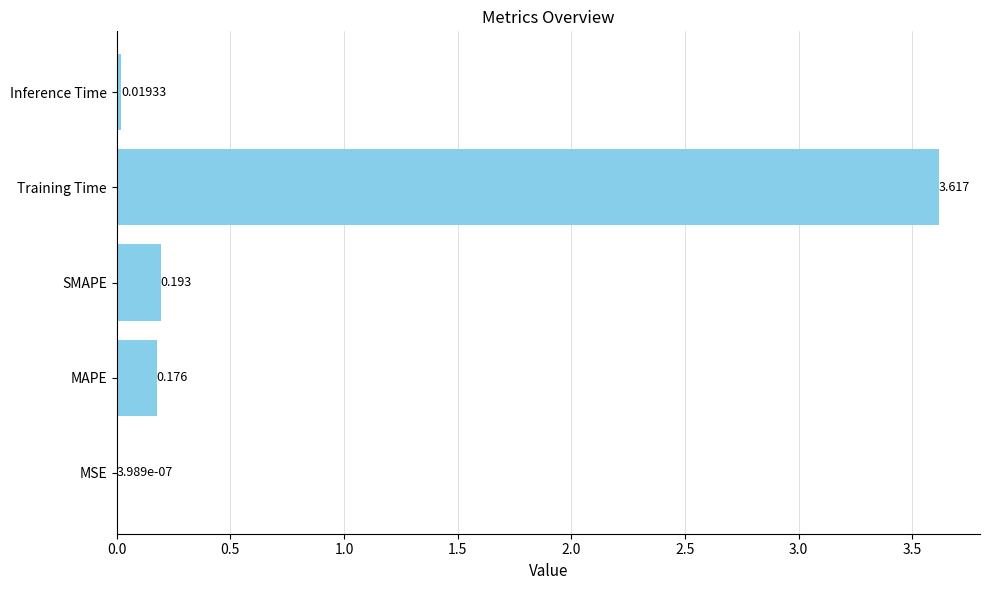

Between Inference Time and Training Time, which is larger?

Training Time